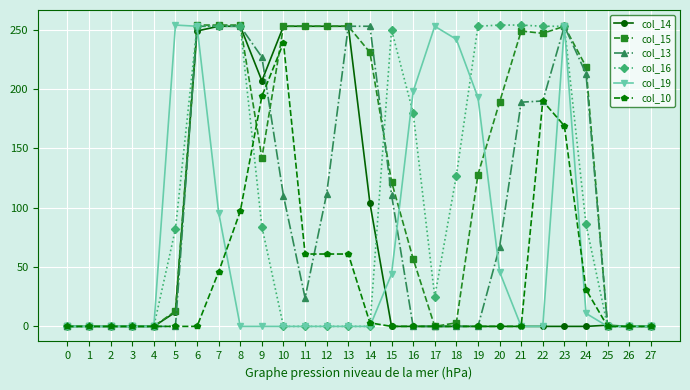

The value of col_13 at 15 is 193. True or false?

False